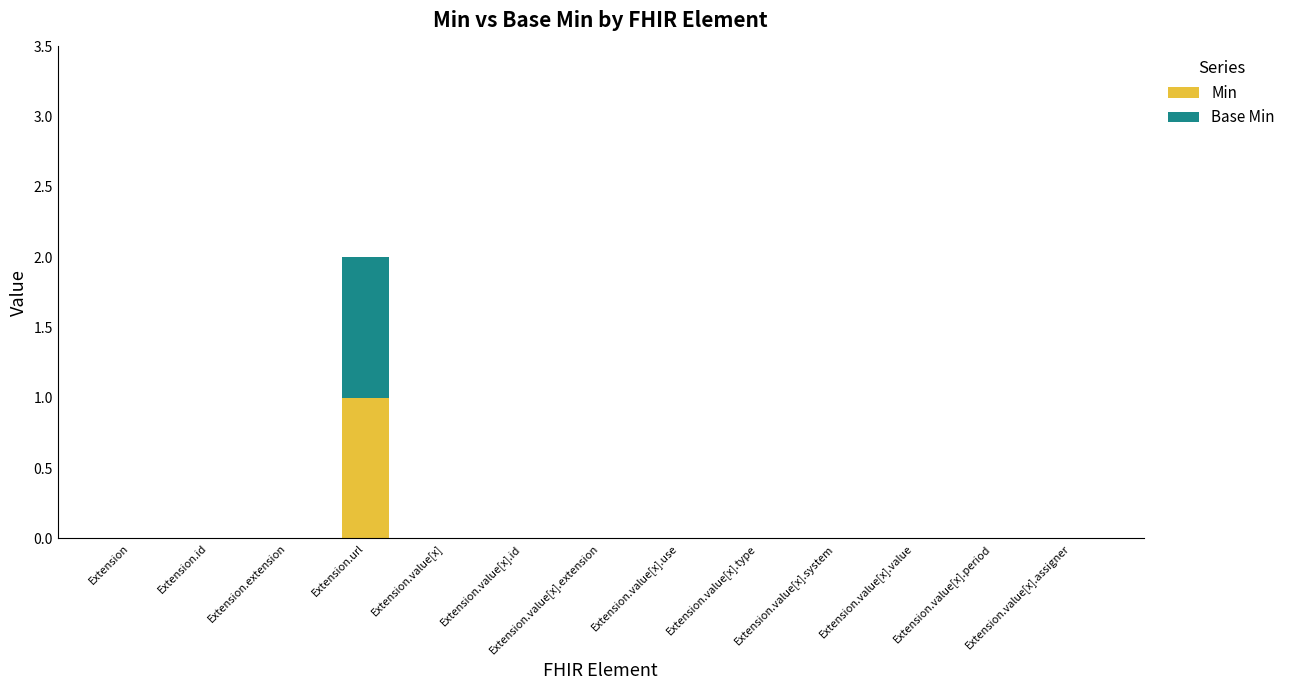

Count the number of data series in this chart.

2